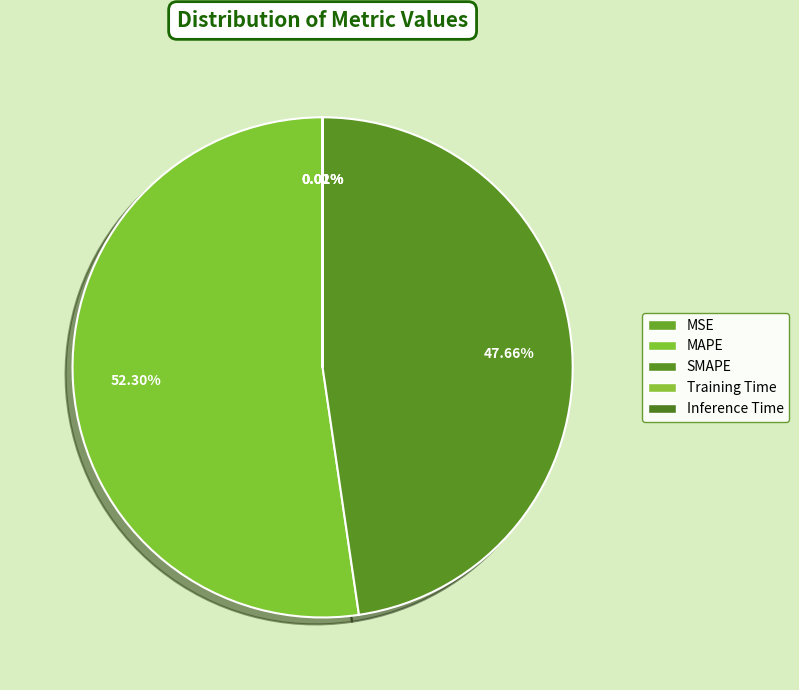

To the nearest percent, what is the combined percentage of Training Time and SMAPE?

48%